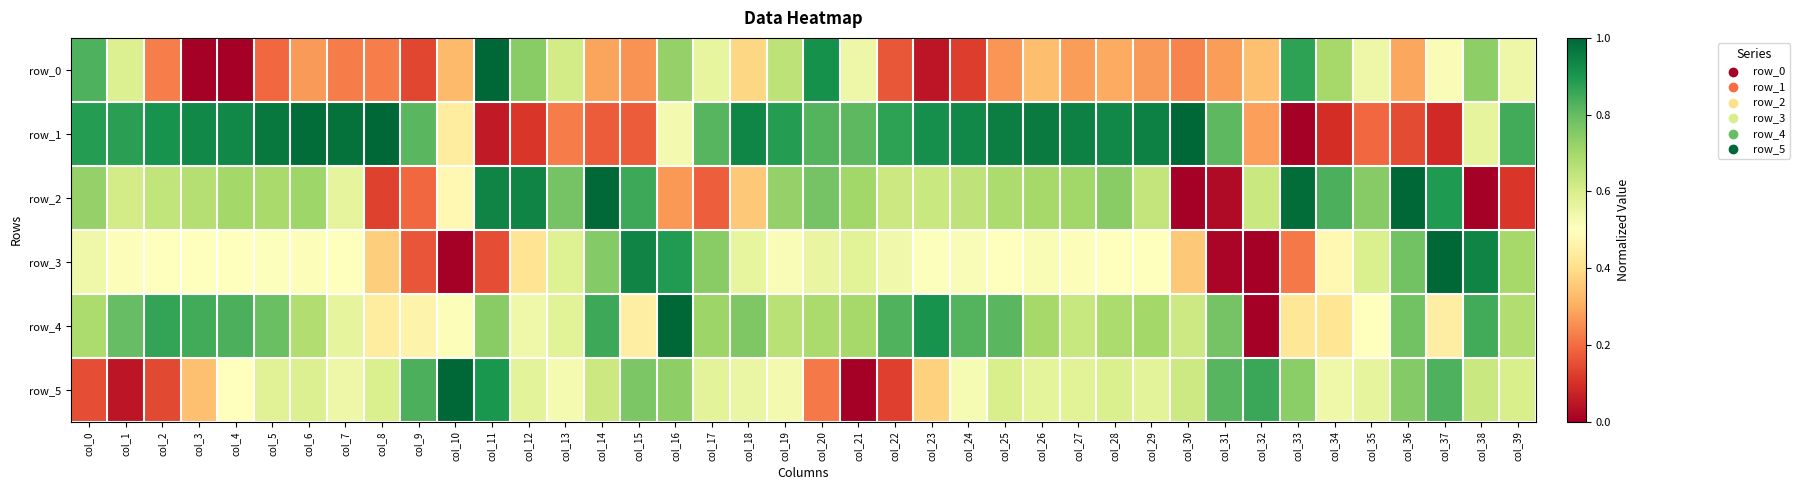

Which series has the largest total across all categories?

row_4